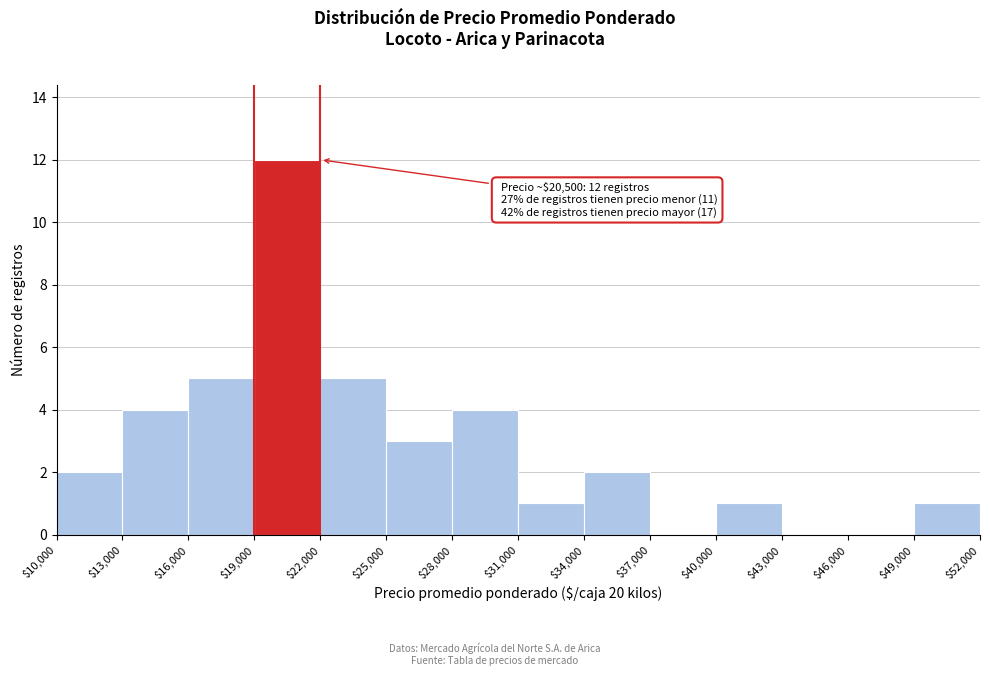

Over which range of the x-axis is the bar tallest?

$19,000 to $22,000